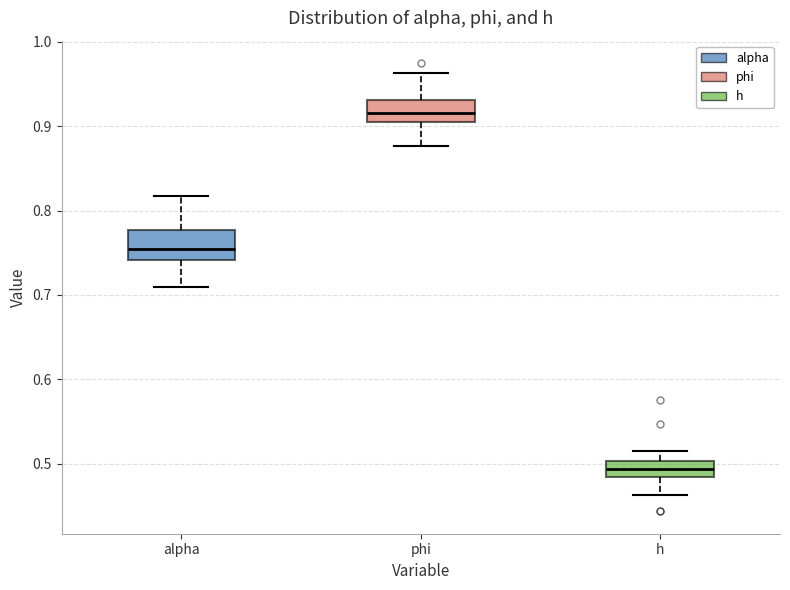

Reading left to right, transcribe this box plot: for each box, give where its median line is, the range the box spans, and where its two whiskers end, as read against the y-axis. The values are not printed on the chart, so give them approximately, as read against the axis.

alpha: median 0.75, box 0.74 to 0.78, whiskers 0.71 to 0.82
phi: median 0.92, box 0.91 to 0.93, whiskers 0.88 to 0.96
h: median 0.49, box 0.48 to 0.50, whiskers 0.46 to 0.52